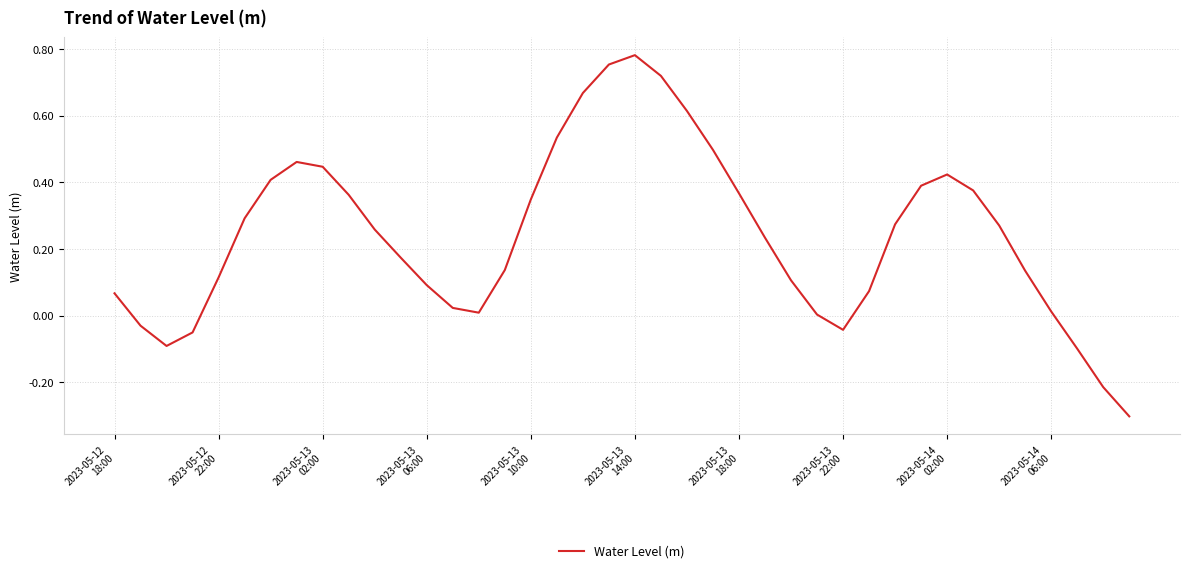

What is the smallest value displayed?

-0.3